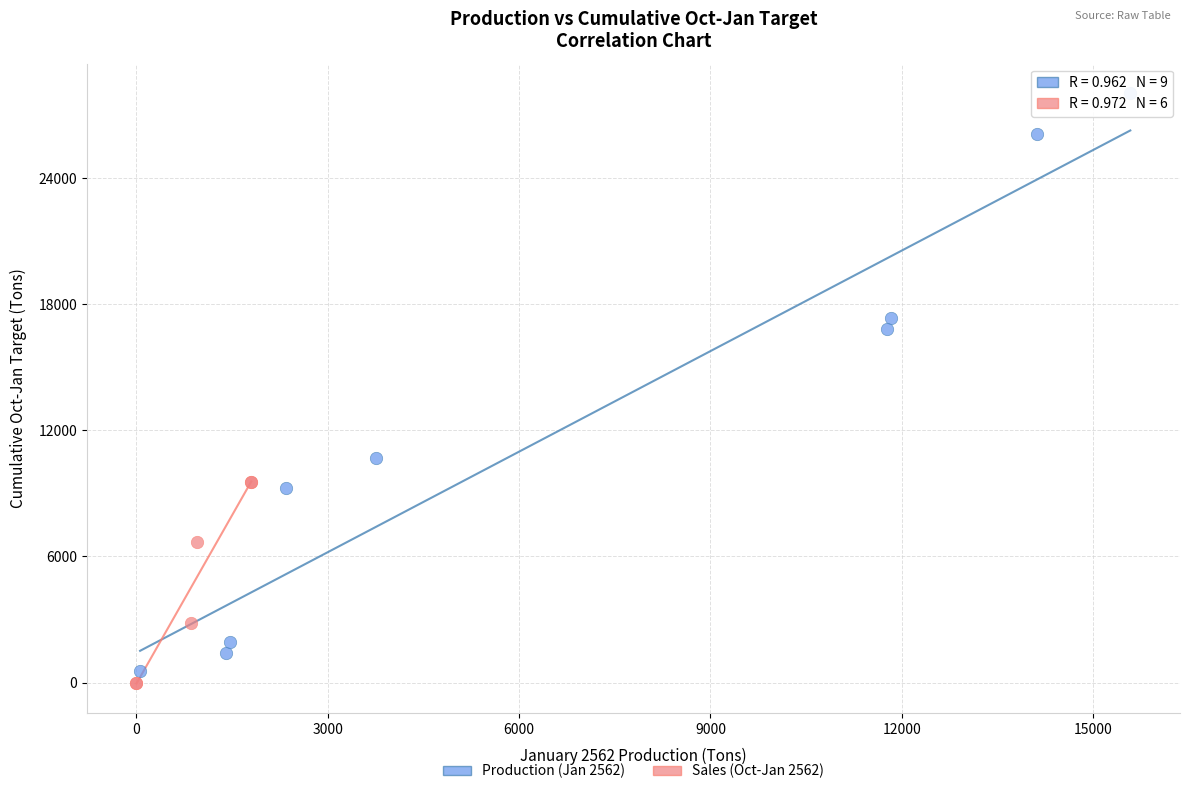

Which series contains the highest Y value?

Production (Jan 2562)